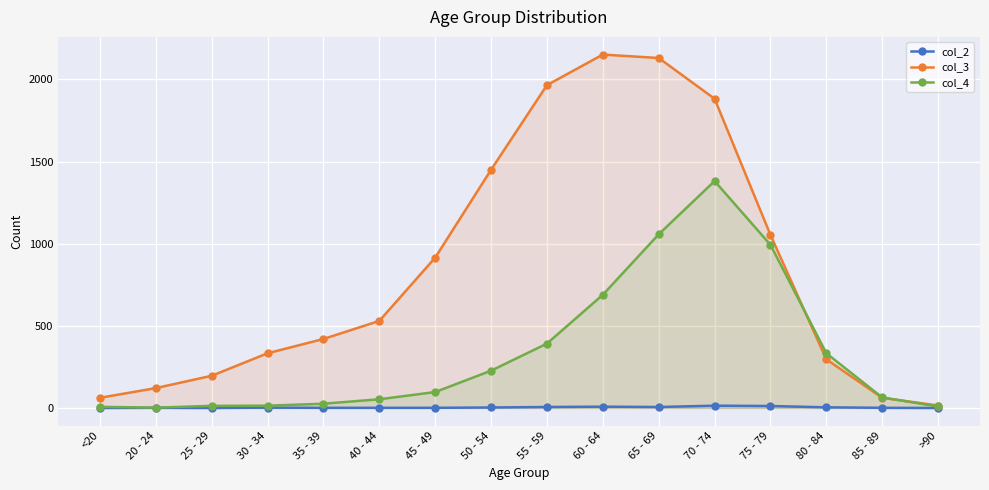

The value of col_3 at 45 - 49 is 915. True or false?

True